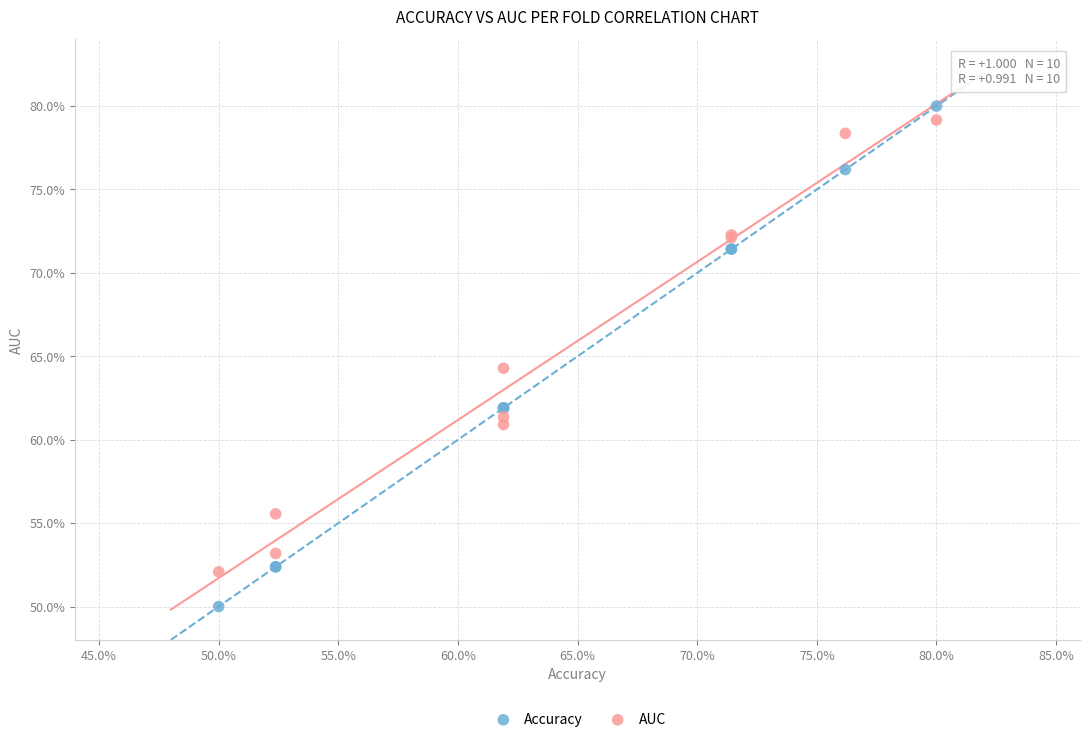

Which series has the largest Y range (max minus min)?

Accuracy